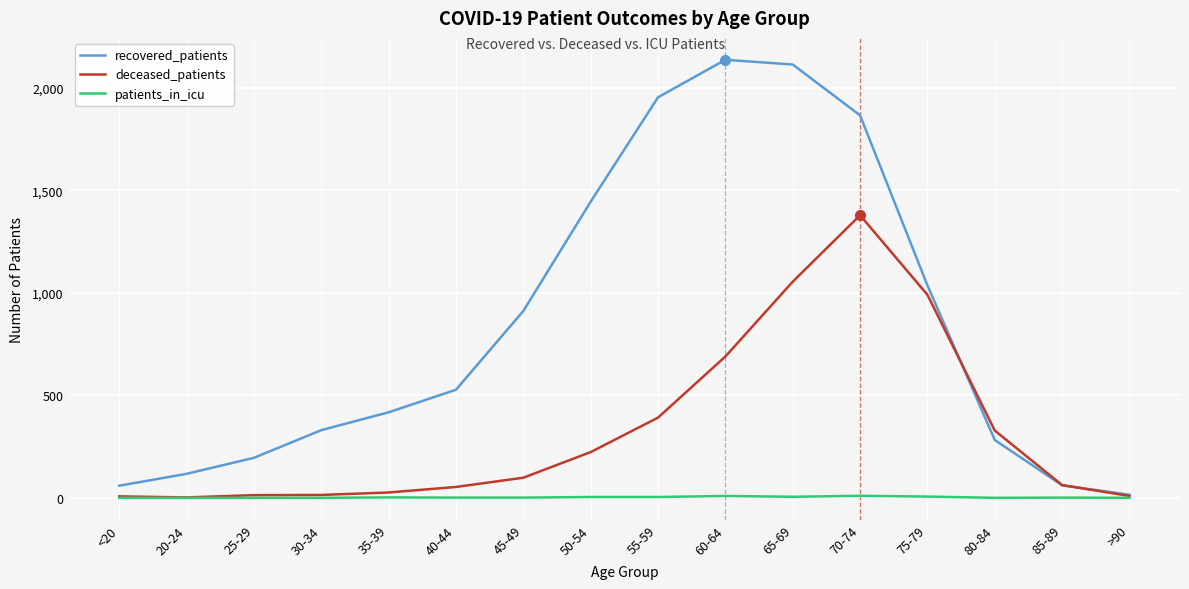

Which series has the widest spread of values?

recovered_patients